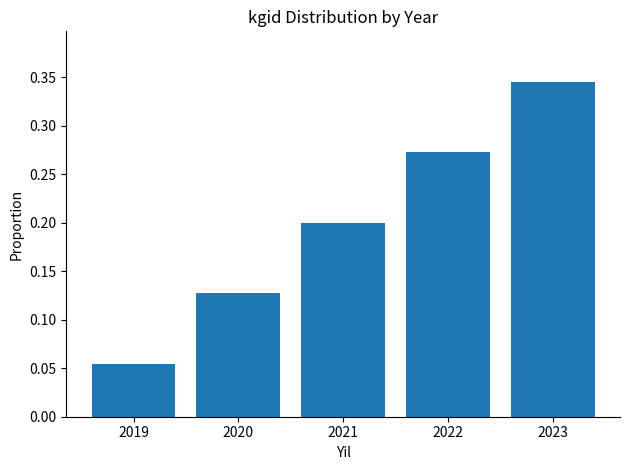

What is the value of the 3rd bar from the left?

0.2